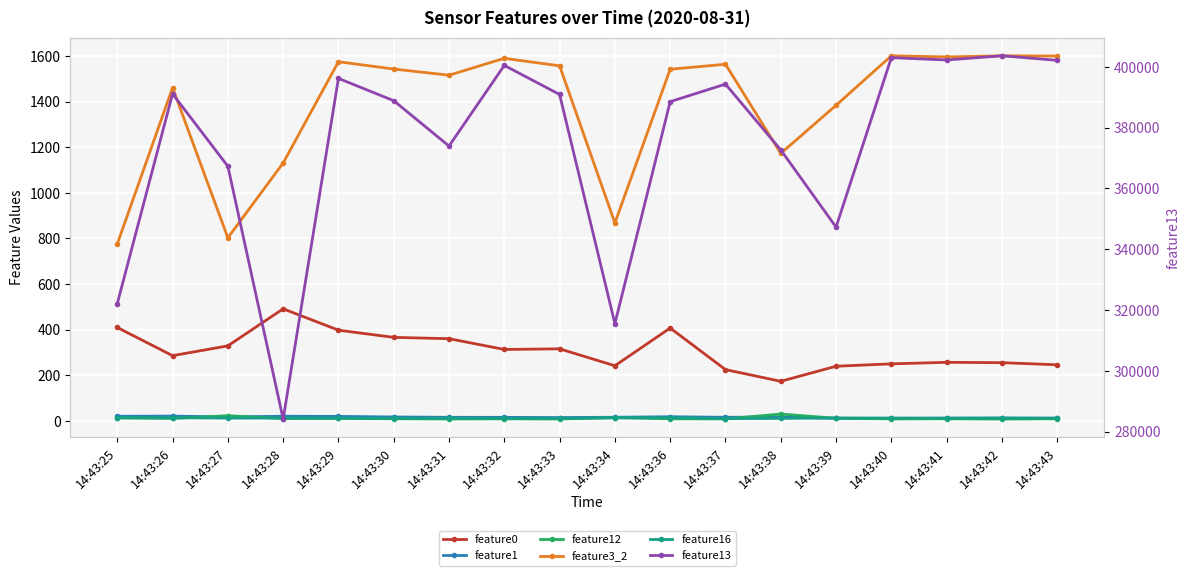

Reading left to right, extract all data points from this chart.

feature0: 409.7	286.2	329.2	491.6	398.0	366.4	360.7	313.4	316.2	242.0	407.3	225.1	173.8	239.8	250.3	257.1	255.5	246.2
feature1: 20.5	21.2	17.6	20.6	19.9	17.4	15.9	15.8	14.7	16.3	18.5	16.0	17.2	11.8	11.1	11.9	12.3	11.7
feature12: 12.7	10.9	23.0	10.3	10.9	9.5	8.5	9.1	8.5	14.7	9.2	8.8	30.2	11.8	8.8	9.3	8.1	9.6
feature3_2: 776.0	1461.0	803.0	1131.0	1575.0	1543.0	1516.0	1590.0	1557.0	868.0	1542.0	1564.0	1173.0	1384.0	1601.0	1596.0	1601.0	1600.0
feature16: 14.7	14.2	12.4	12.7	12.2	11.7	12.1	11.2	10.8	13.5	14.3	10.2	11.2	12.8	12.7	12.4	12.7	12.4
feature13: 322081.0	391087.0	367259.0	284099.0	396169.0	388830.0	373919.0	400449.0	390875.0	315490.0	388517.0	394289.0	372641.0	347252.0	402987.0	402229.0	403598.0	402118.0